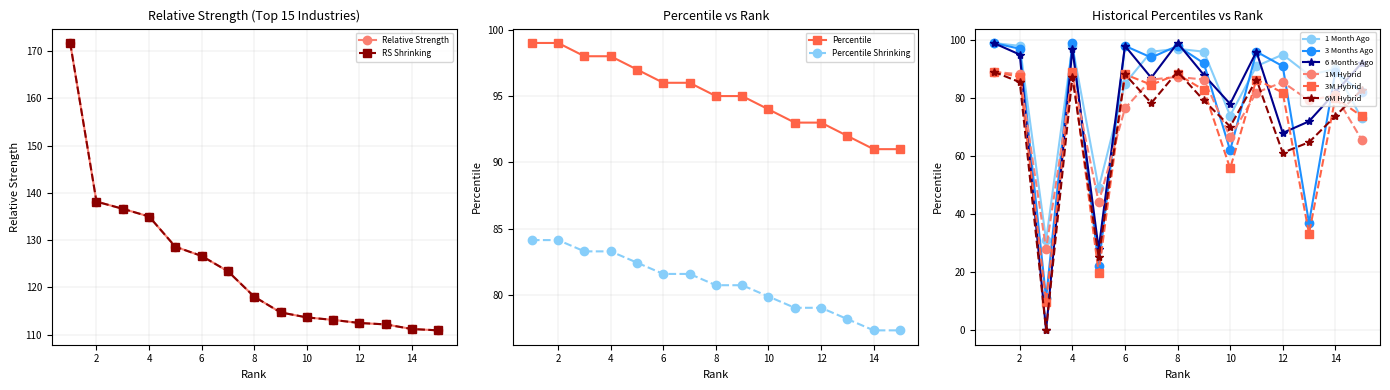

What is the value of the 1 Month Ago point at the 14th from the left?

90.0